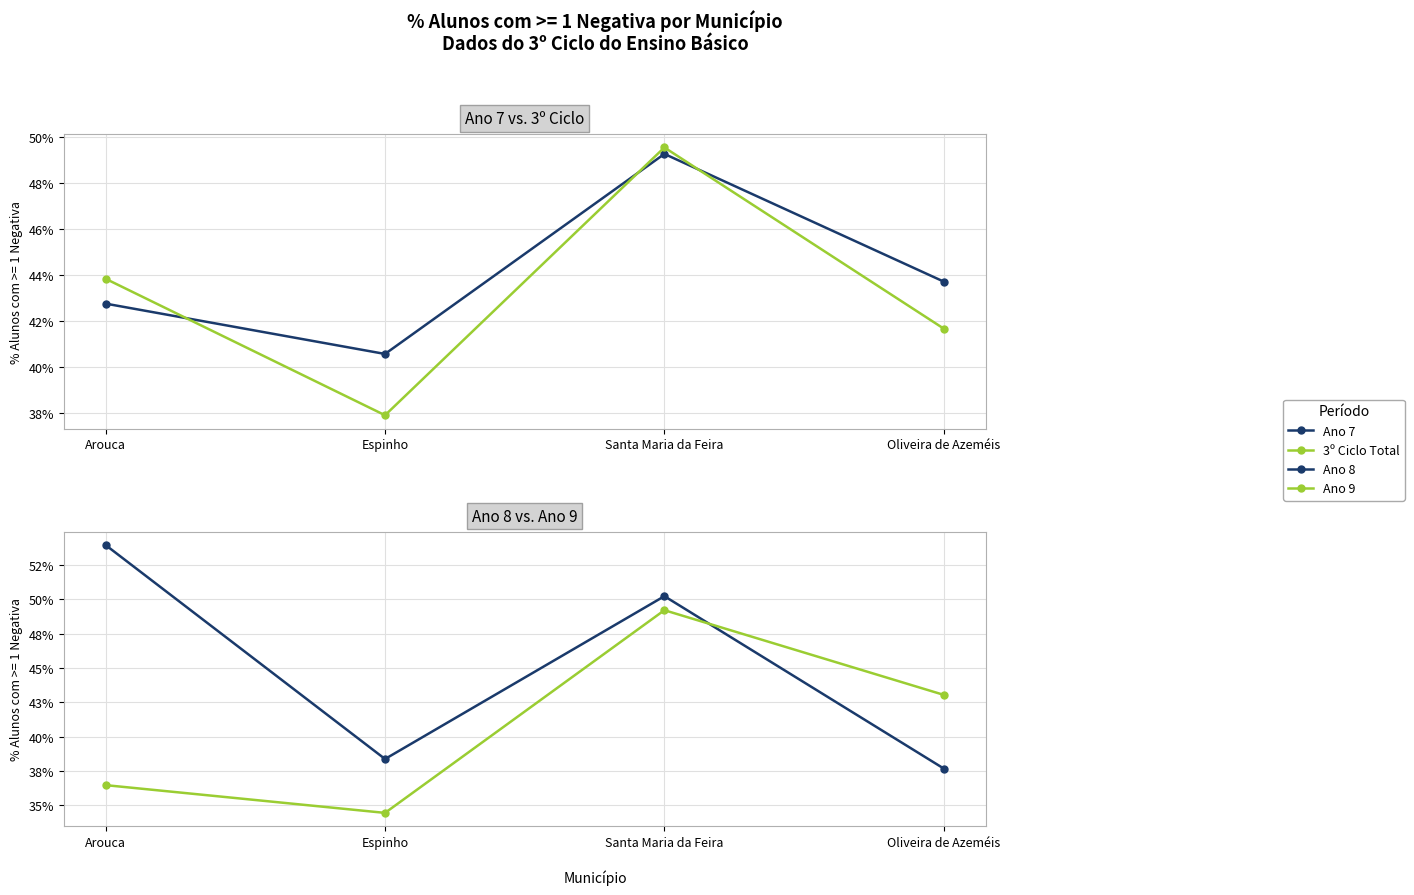

Reading left to right, list all the values displayed in this chart.

Ano 7: Arouca=0.4	Espinho=0.4	Santa Maria da Feira=0.5	Oliveira de Azeméis=0.4
3º Ciclo Total: Arouca=0.4	Espinho=0.4	Santa Maria da Feira=0.5	Oliveira de Azeméis=0.4
Ano 8: Arouca=0.5	Espinho=0.4	Santa Maria da Feira=0.5	Oliveira de Azeméis=0.4
Ano 9: Arouca=0.4	Espinho=0.3	Santa Maria da Feira=0.5	Oliveira de Azeméis=0.4